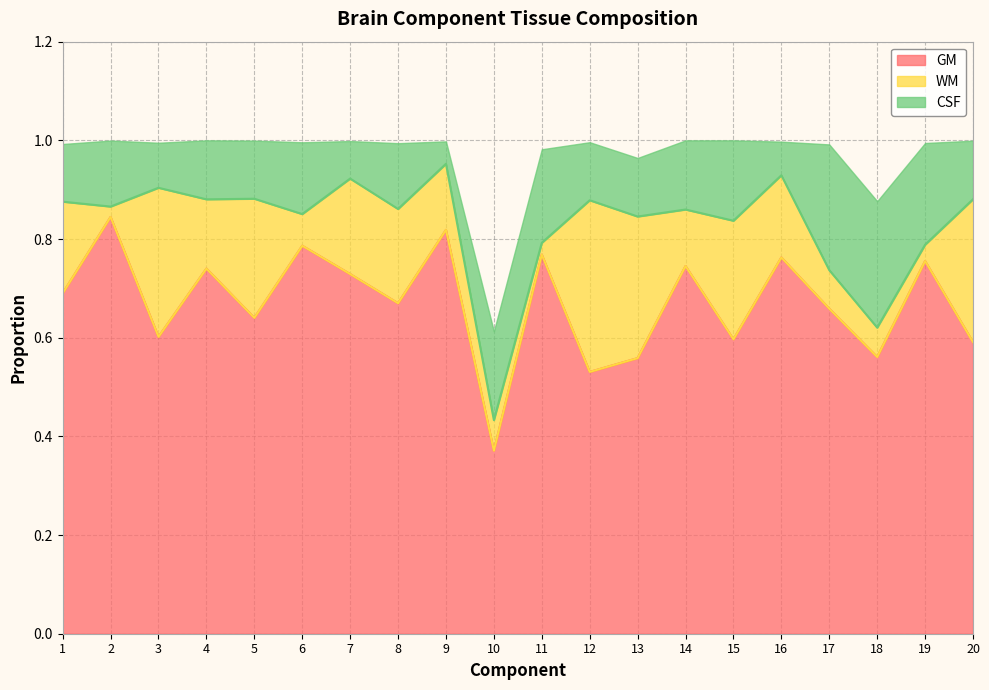

What is the value of the WM point at the 8th from the left?

0.2